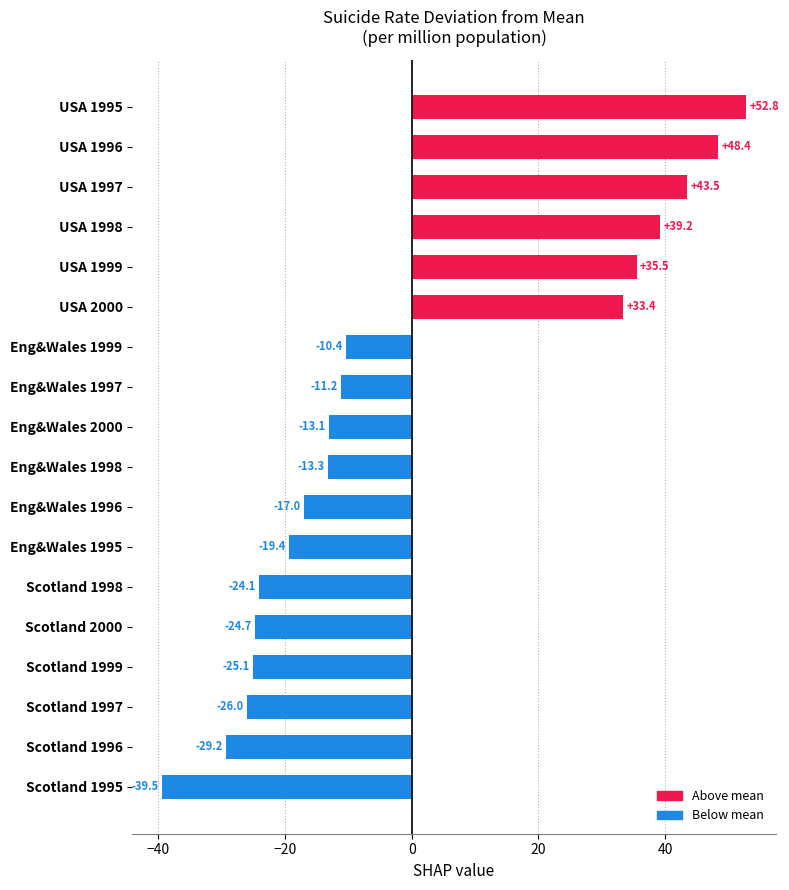

The value at USA 1996 is 48.4. True or false?

True